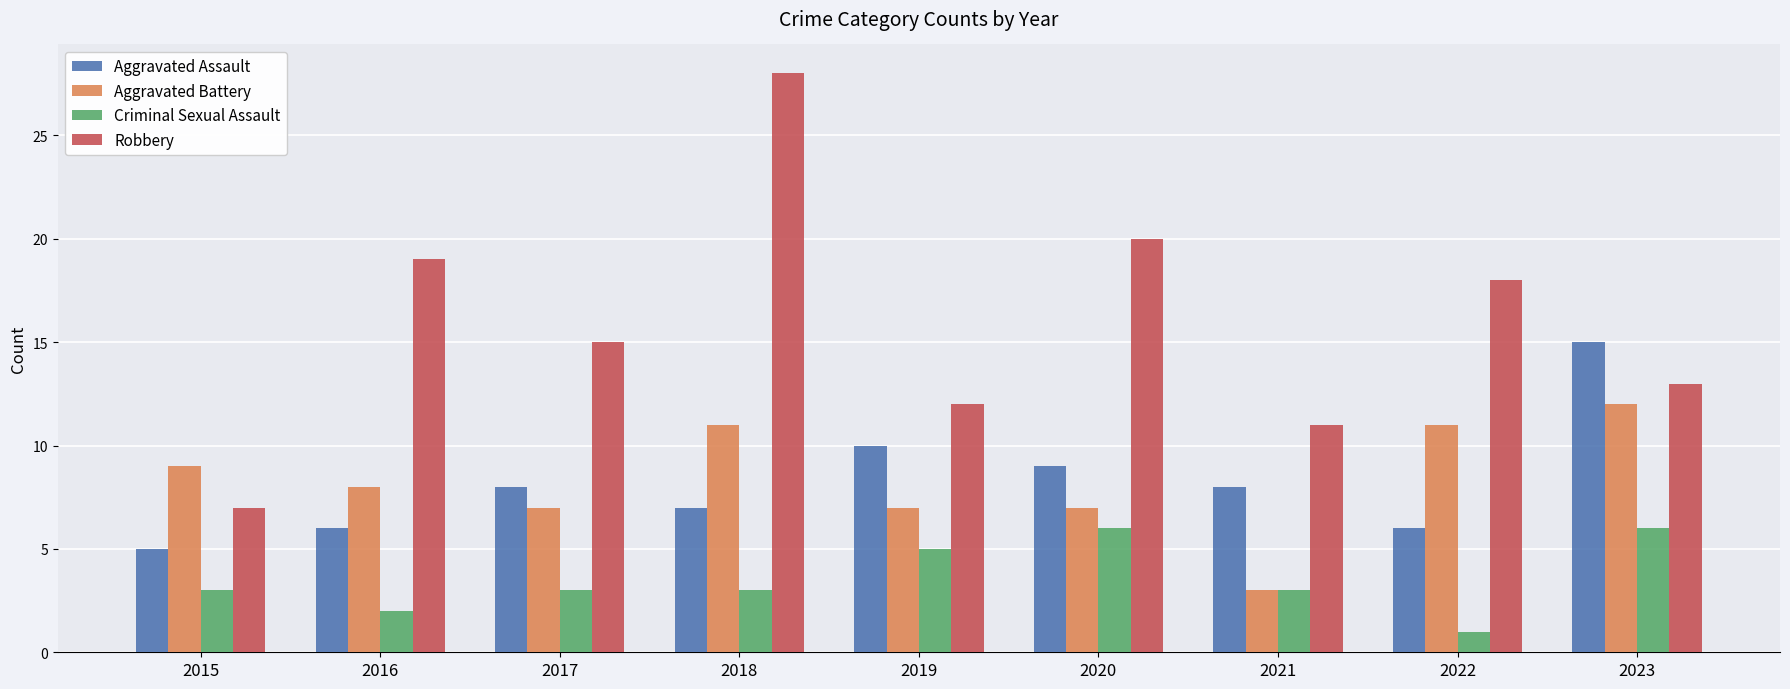

What is the maximum value shown in the chart?

28